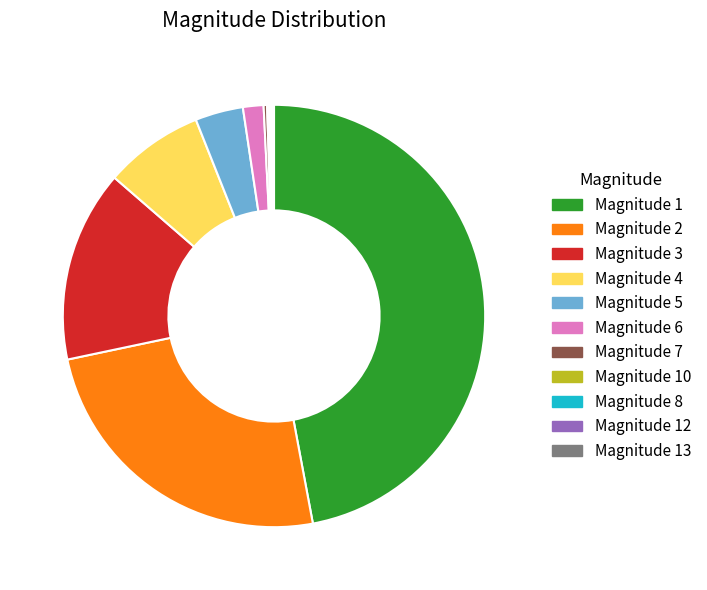

Approximately how many times larger is the value at Magnitude 4 compared to Magnitude 3?

0.5